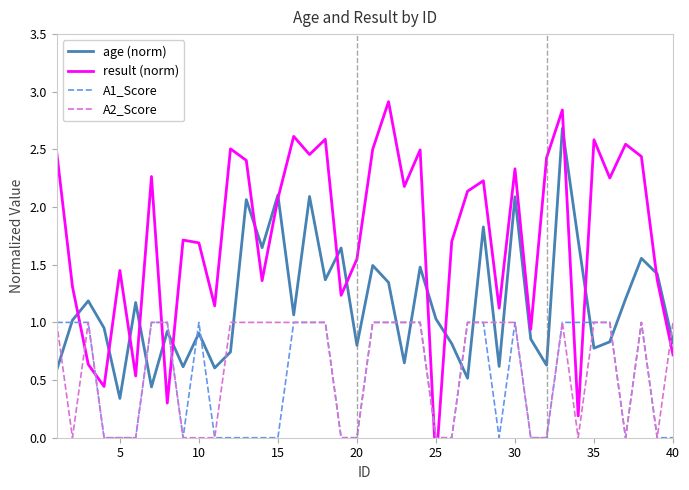

Is it true that age (norm) equals 1.4 at 40?

False